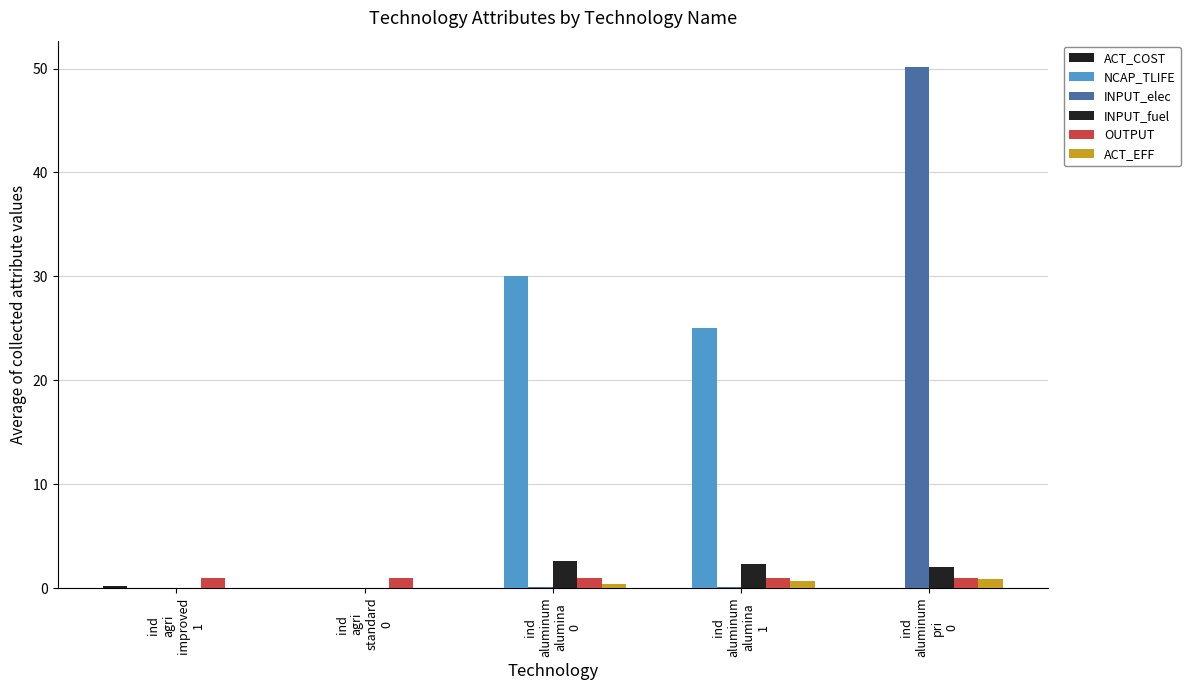

Is it true that OUTPUT equals 0.4 at ind
aluminum
alumina
1?

False